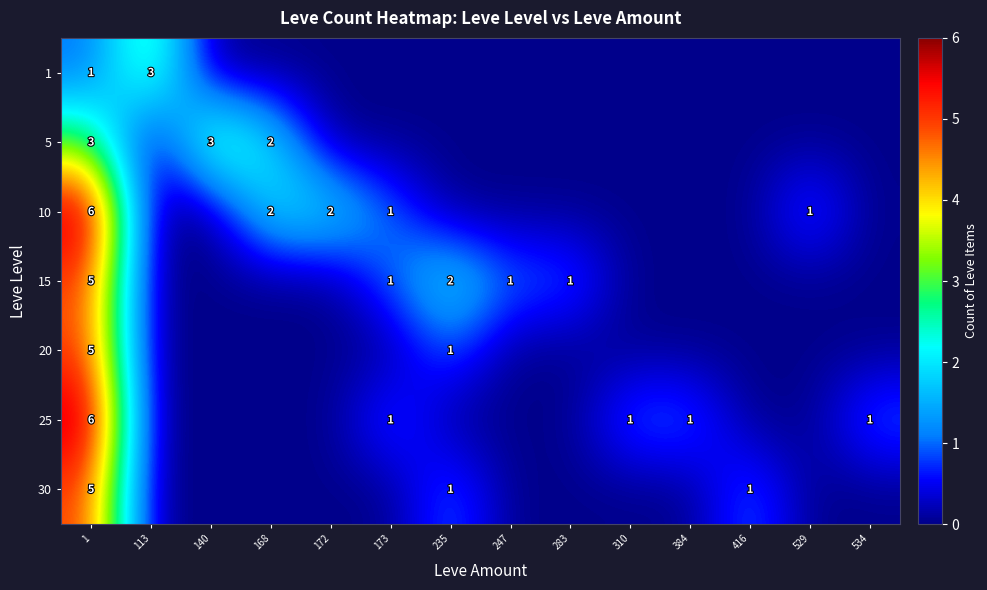

True or false: 10 has a value of 2 at 168.

True